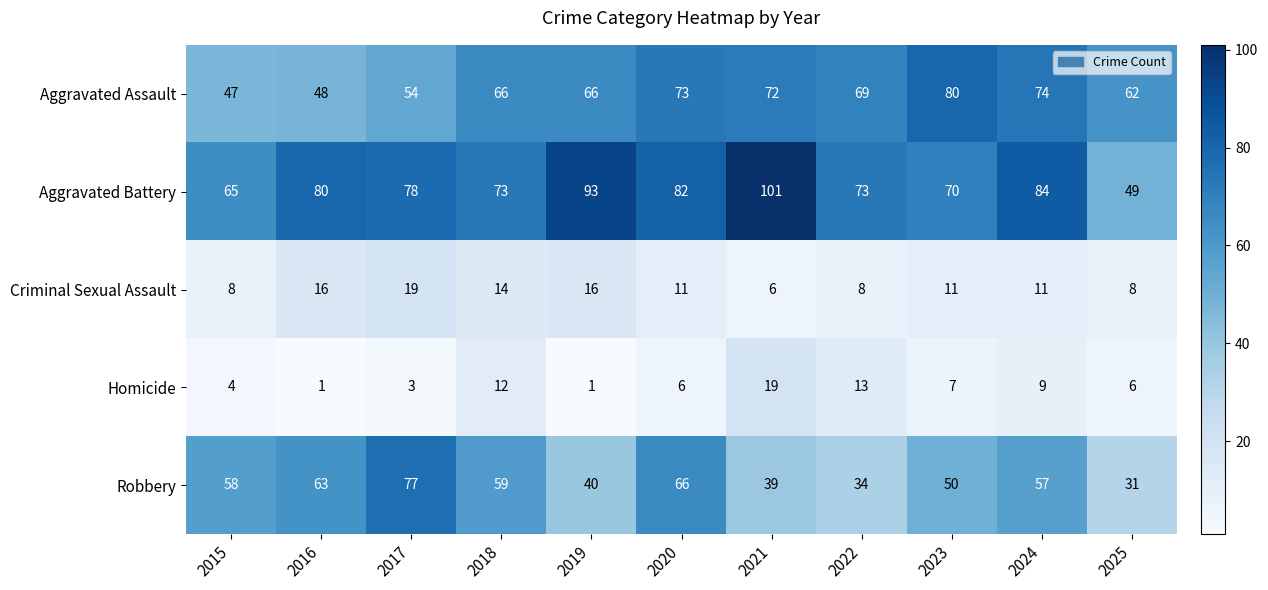

List the labels in order of Robbery value, smallest first.

2025, 2022, 2021, 2019, 2023, 2024, 2015, 2018, 2016, 2020, 2017